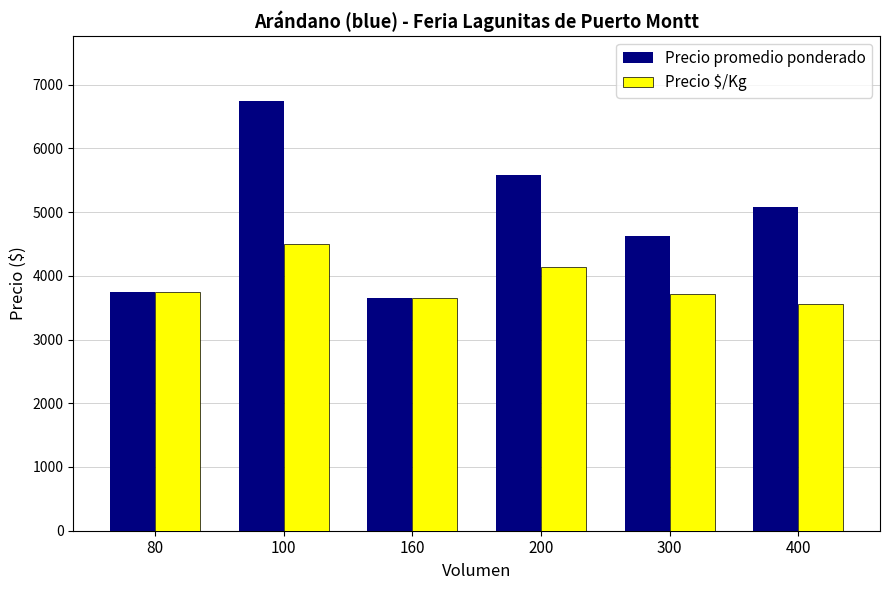

What is the sum of the Precio $/Kg values at 200 and 400?

7694